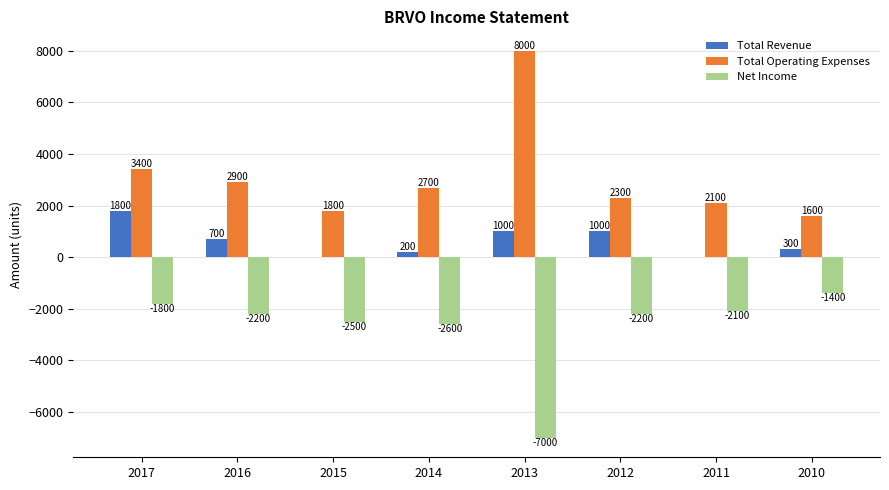

What is the approximate value of Total Revenue at 2012, to the nearest 10?

1000